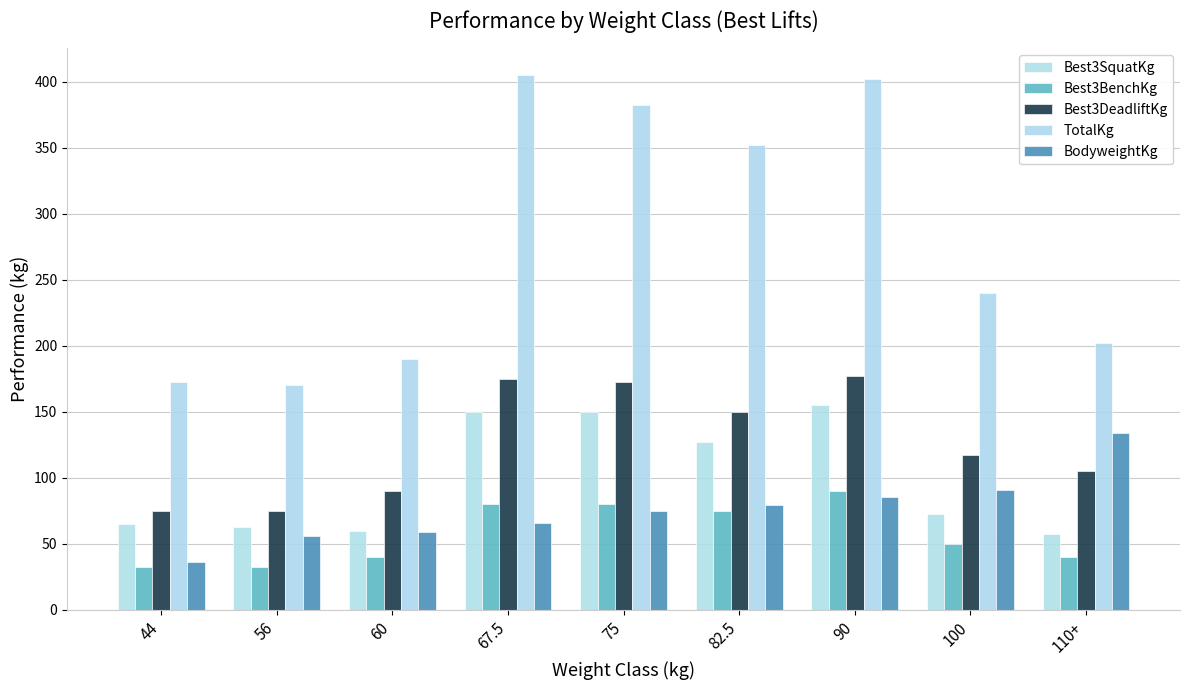

Reading left to right, what are all the values shown in this chart?

Best3SquatKg: 44=65.0	56=62.5	60=60.0	67.5=150.0	75=150.0	82.5=127.5	90=155.0	100=72.5	110+=57.5
Best3BenchKg: 44=32.5	56=32.5	60=40.0	67.5=80.0	75=80.0	82.5=75.0	90=90.0	100=50.0	110+=40.0
Best3DeadliftKg: 44=75.0	56=75.0	60=90.0	67.5=175.0	75=172.5	82.5=150.0	90=177.5	100=117.5	110+=105.0
TotalKg: 44=172.5	56=170.0	60=190.0	67.5=405.0	75=382.5	82.5=352.5	90=402.5	100=240.0	110+=202.5
BodyweightKg: 44=36.4	56=56.0	60=58.8	67.5=65.9	75=75.0	82.5=79.1	90=85.2	100=90.6	110+=134.0